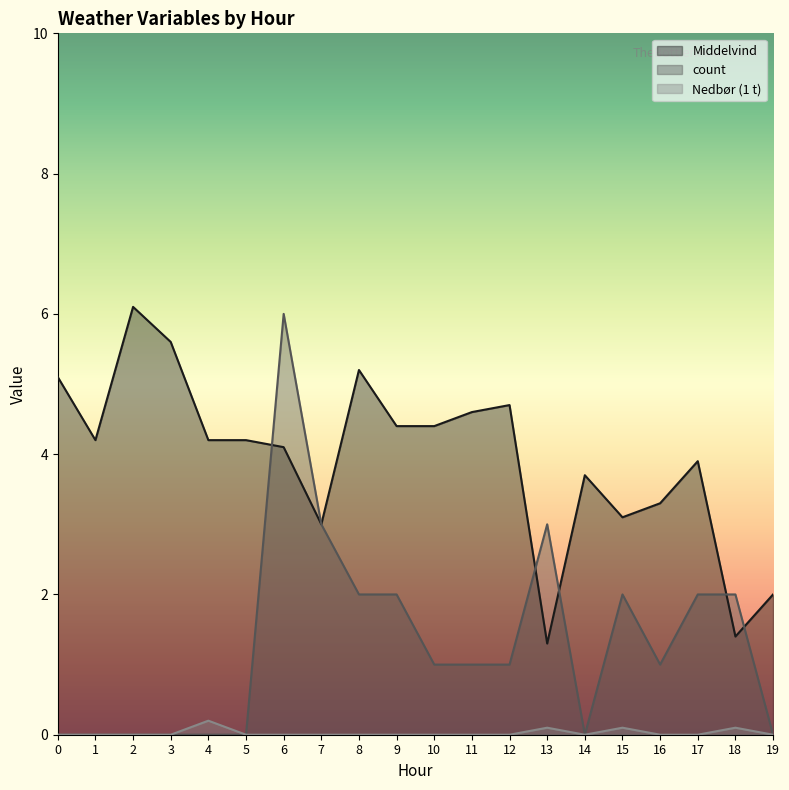

Which has a higher value, 18 or 3?

3